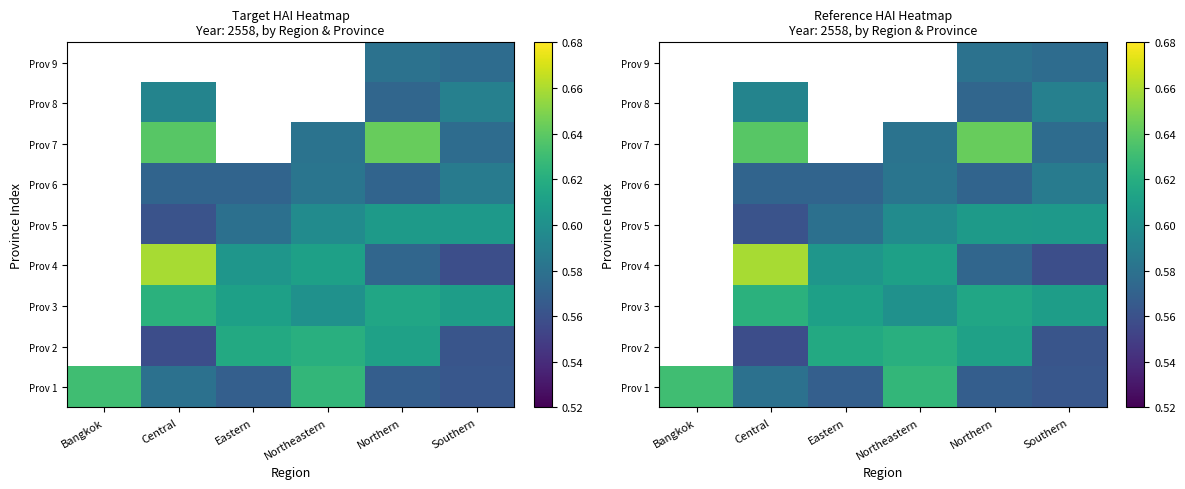

At Northern, list the series in order from smallest to largest.

Prov 1, Prov 6, Prov 8, Prov 4, Prov 9, Prov 5, Prov 2, Prov 3, Prov 7